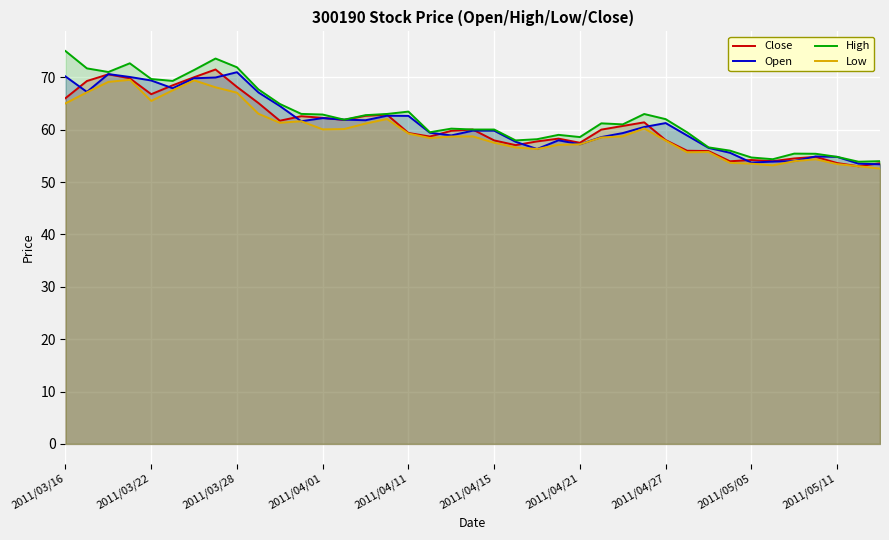

Which series changed the most between 10 and 15?

High